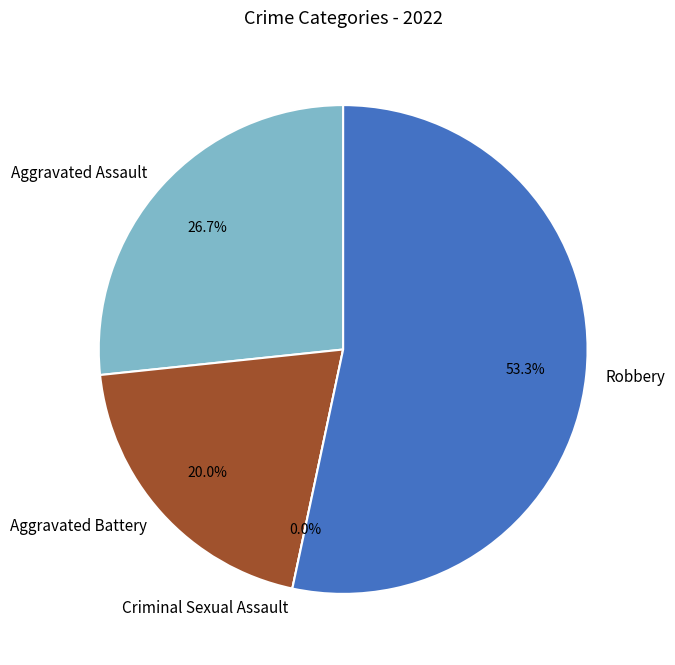

Count the number of slices in the pie.

4